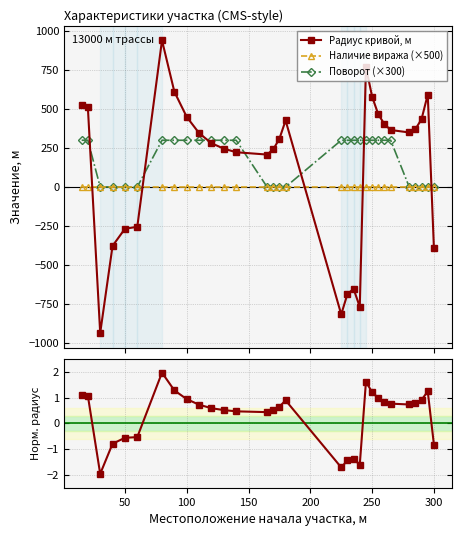

True or false: Радиус кривой, м has more than 2 points higher than both neighbors.

True